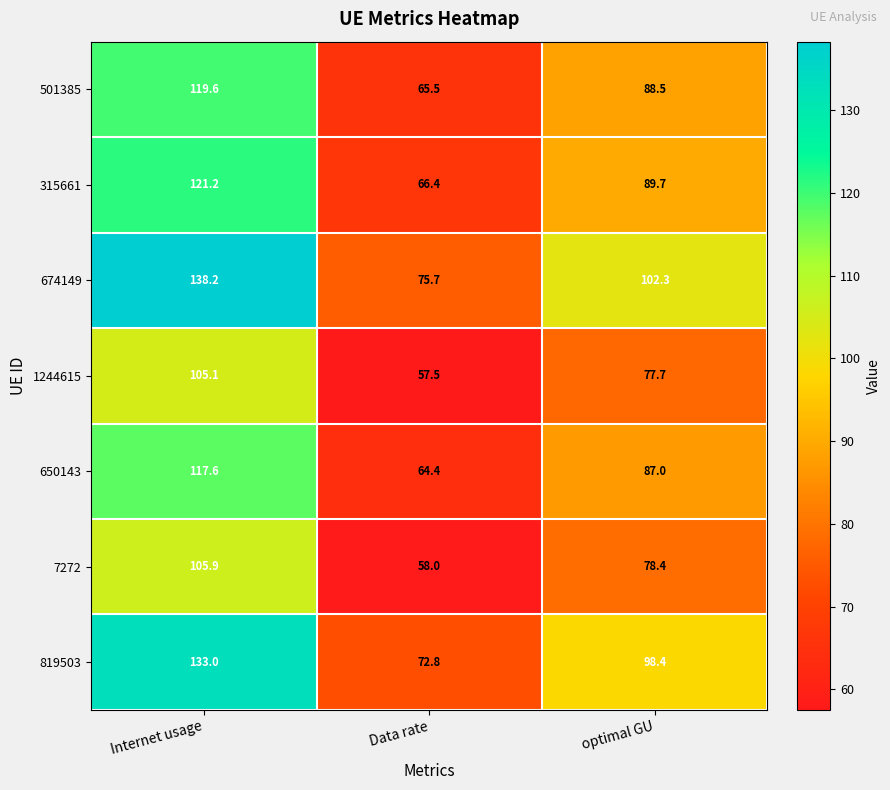

What is the sum of the 650143 values at Internet usage and optimal GU?

204.6